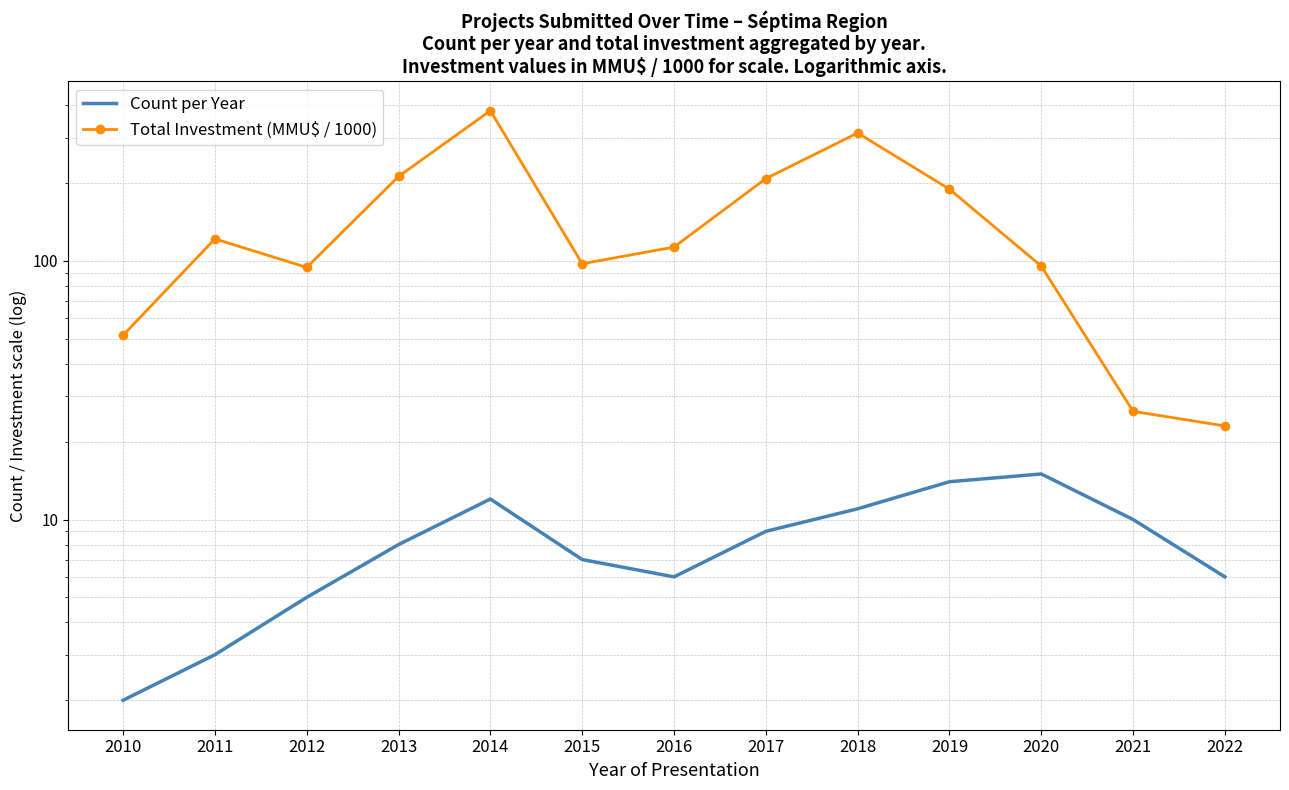

Rank the series by their maximum value, from highest to lowest.

Total Investment (MMU$ / 1000), Count per Year